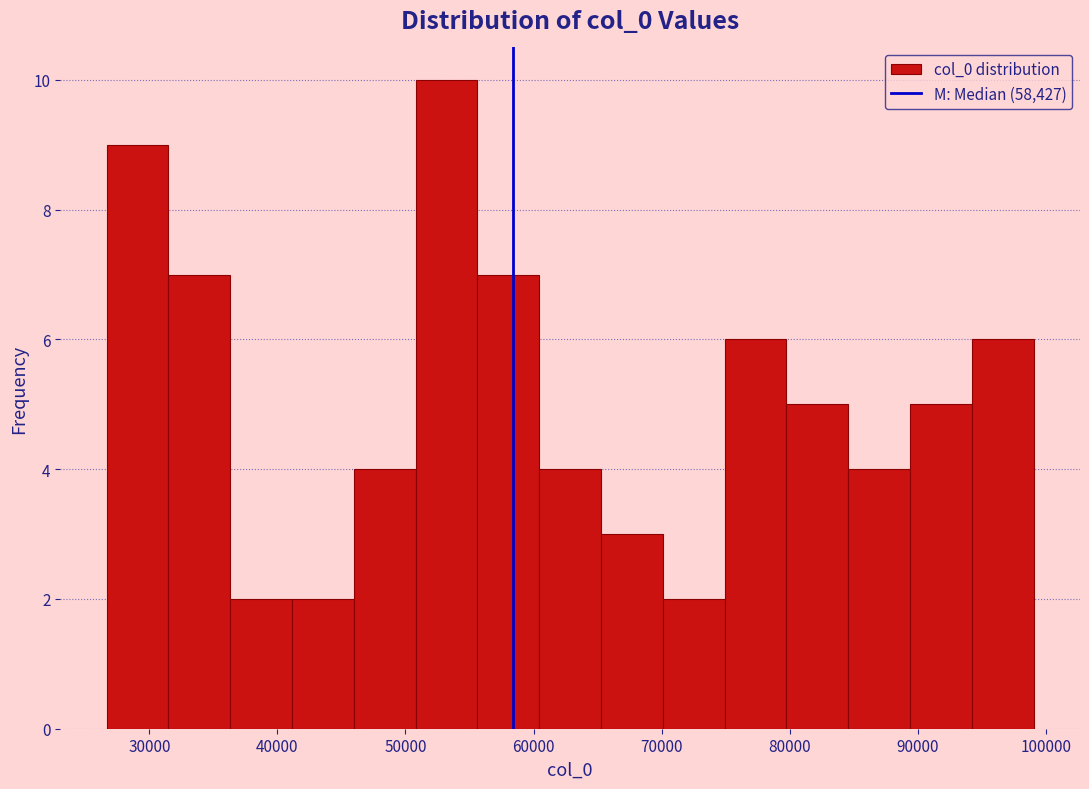

What is the height of the bar covering 65000 to 70000 on the x-axis? Neither the bar edges nor the heights are printed on the chart, so give them approximately, as read against the axes.

3